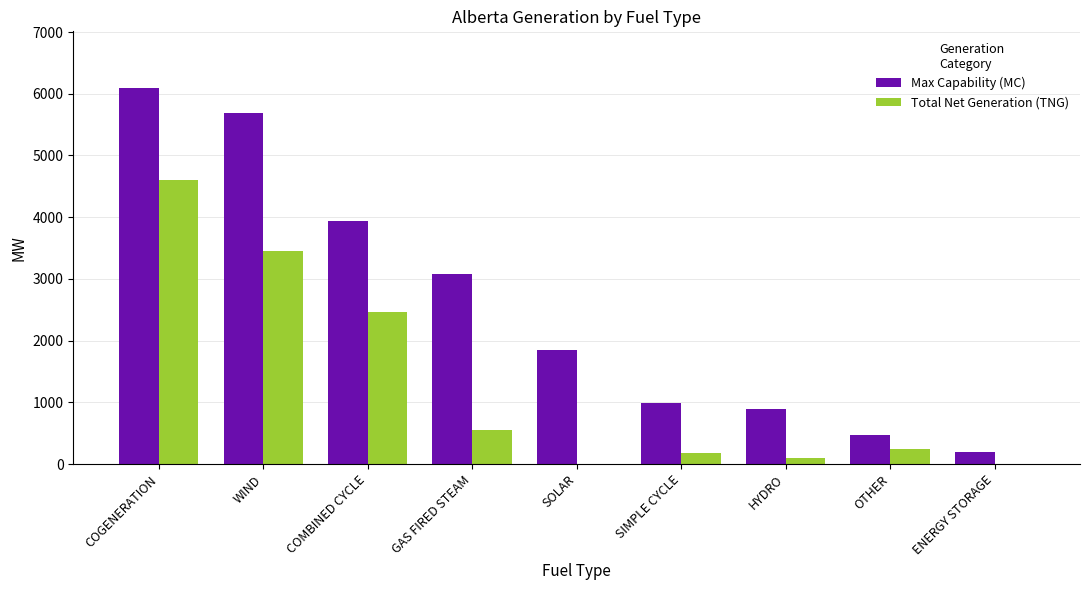

What is the sum of the Total Net Generation (TNG) values at GAS FIRED STEAM and SOLAR?

549